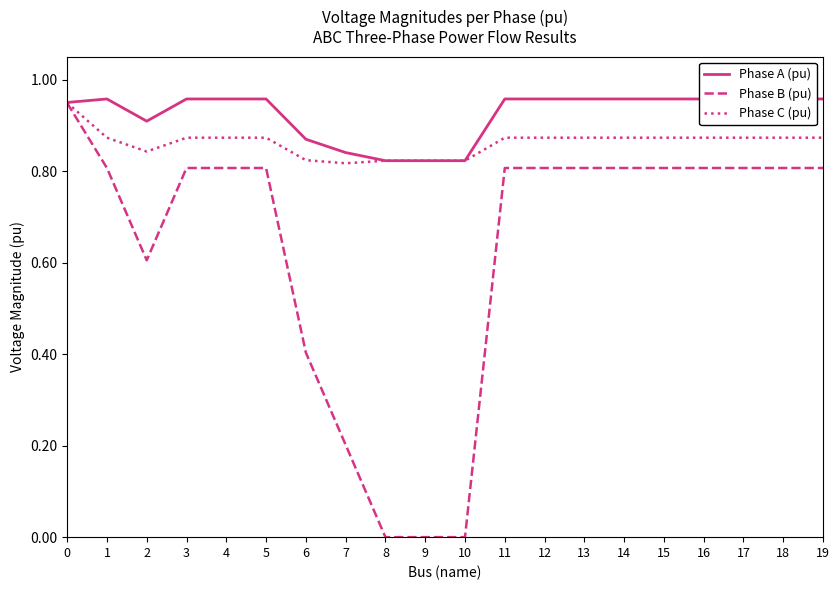

True or false: Phase B (pu) has more than 1 points higher than both neighbors.

True